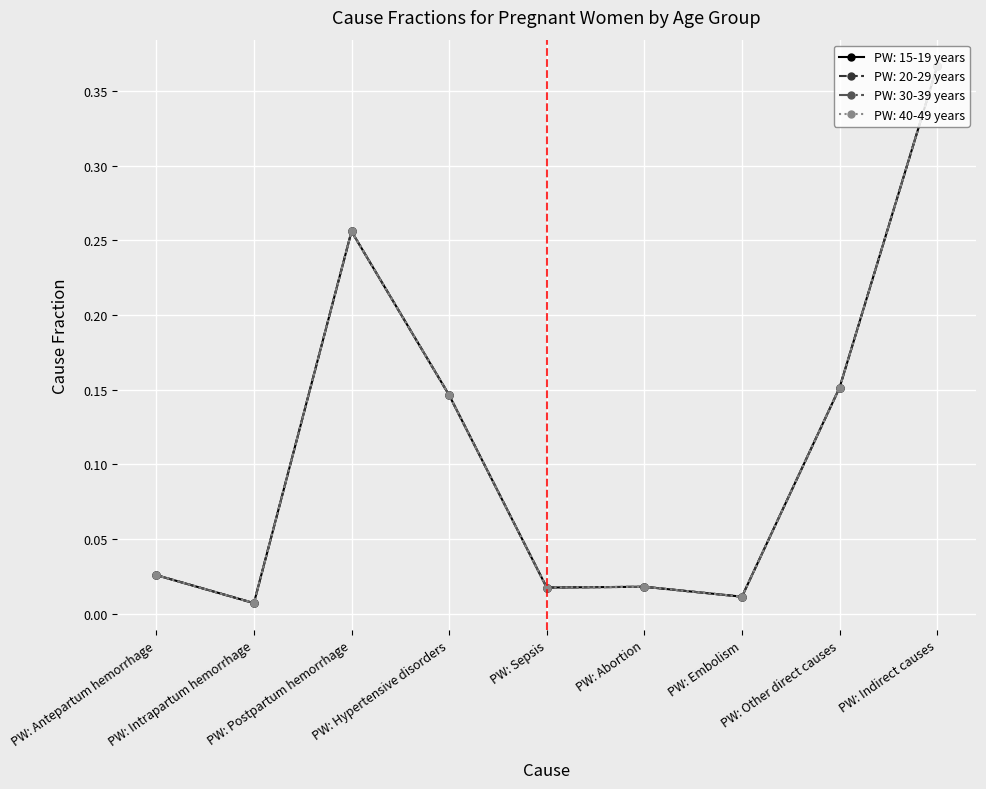

At which label does PW: 40-49 years reach its peak?

PW: Indirect causes